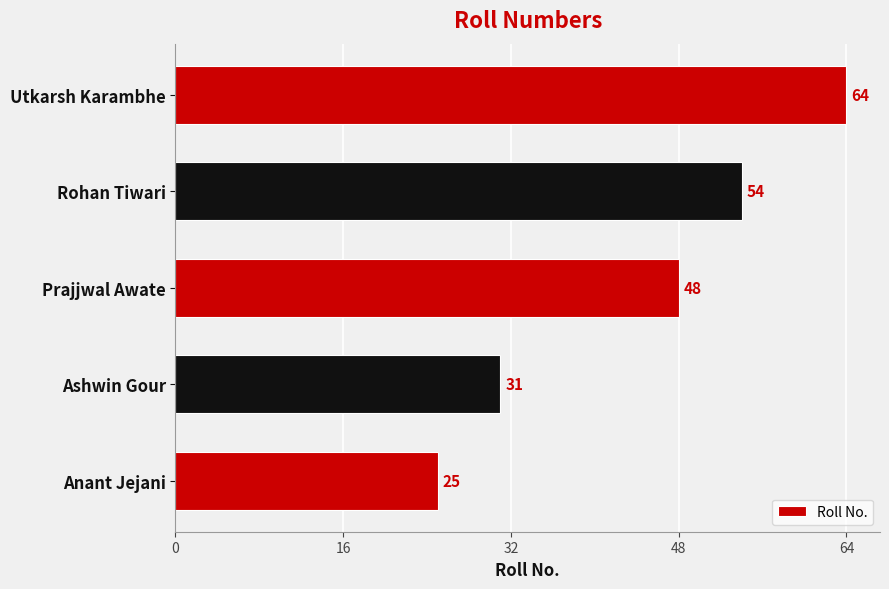

Is it true that the value at Ashwin Gour is 31?

True